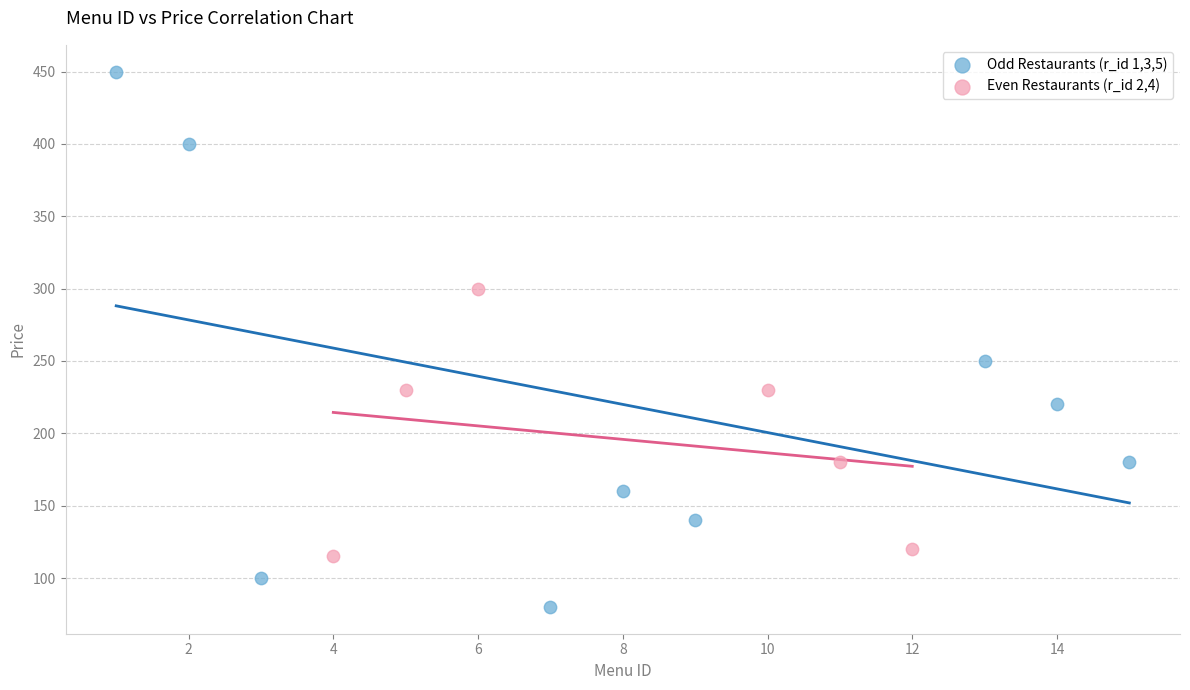

Which series contains the lowest Y value?

Odd Restaurants (r_id 1,3,5)